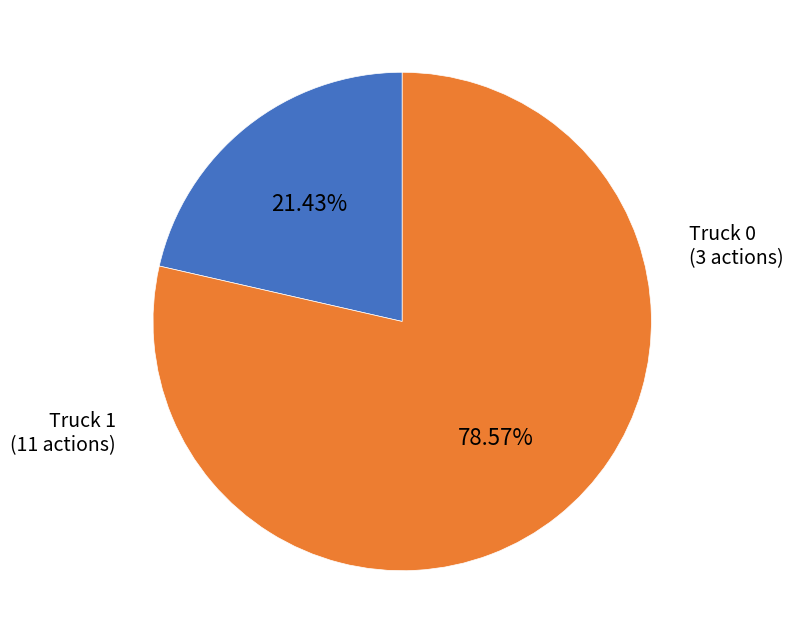

Rank the categories by value from highest to lowest.

Truck 1, Truck 0